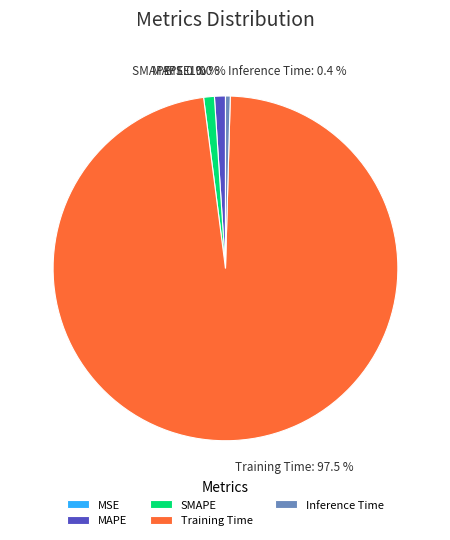

To the nearest percent, what is the combined percentage of MAPE and Inference Time?

1%